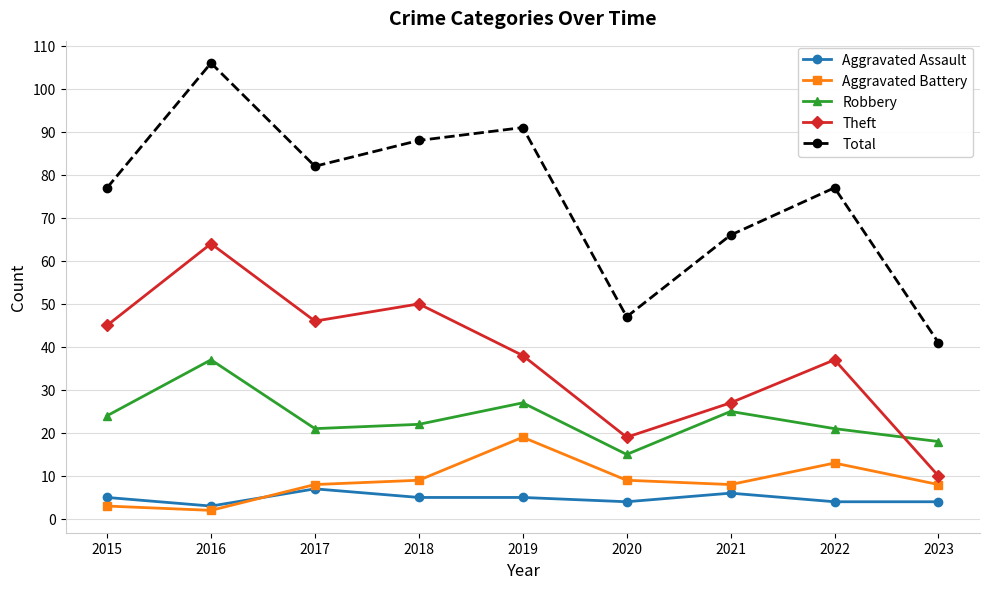

Reading left to right, extract all data points from this chart.

Aggravated Assault: 5	3	7	5	5	4	6	4	4
Aggravated Battery: 3	2	8	9	19	9	8	13	8
Robbery: 24	37	21	22	27	15	25	21	18
Theft: 45	64	46	50	38	19	27	37	10
Total: 77	106	82	88	91	47	66	77	41